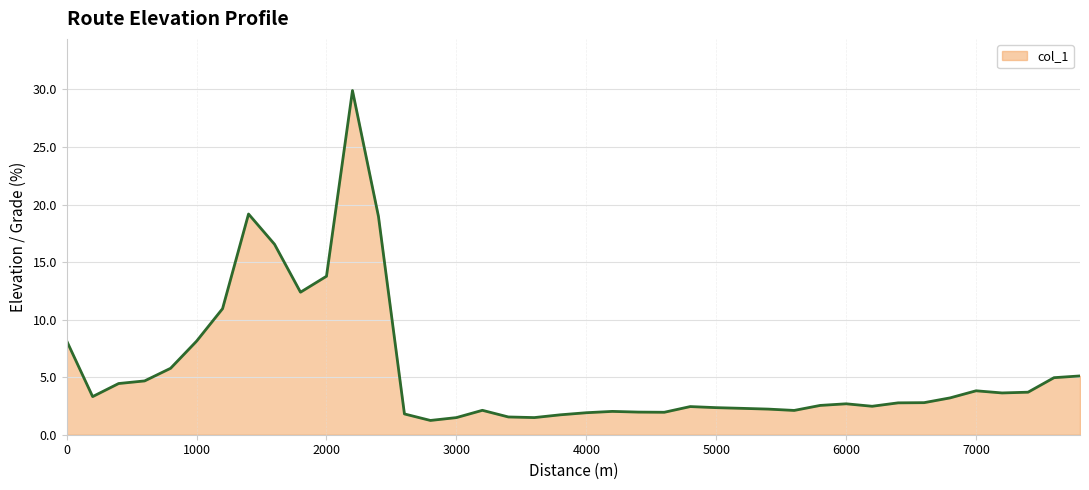

What is the smallest value displayed?

1.2